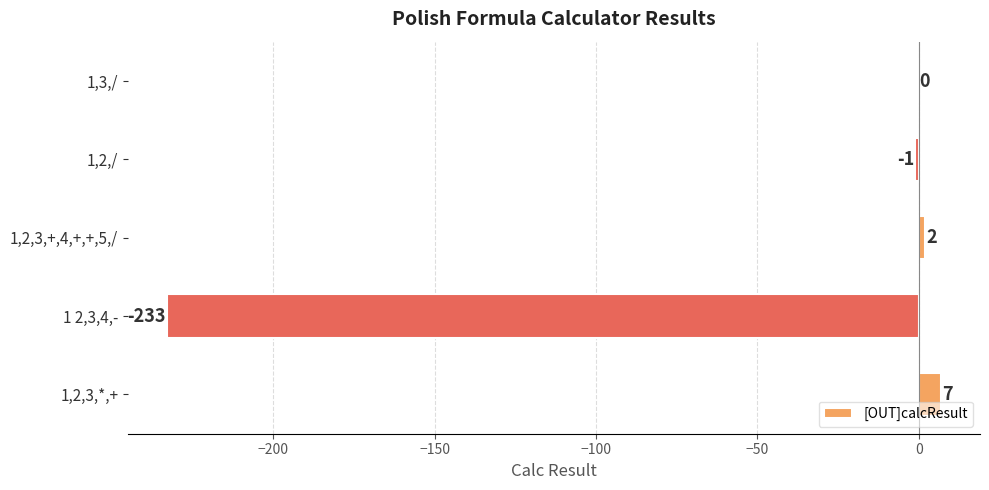

Is it true that the value at 1 2,3,4,- is -233?

True